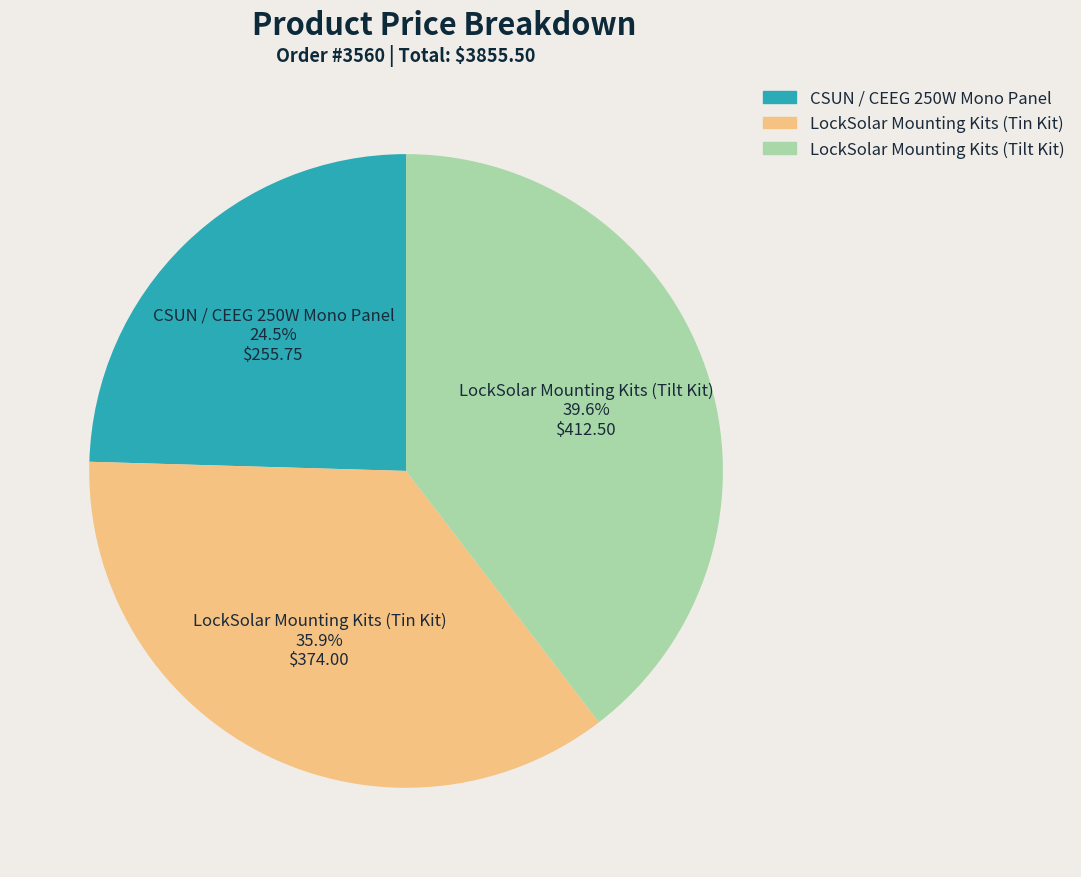

To the nearest percent, what is the difference between the largest and smallest slice percentages?

15%